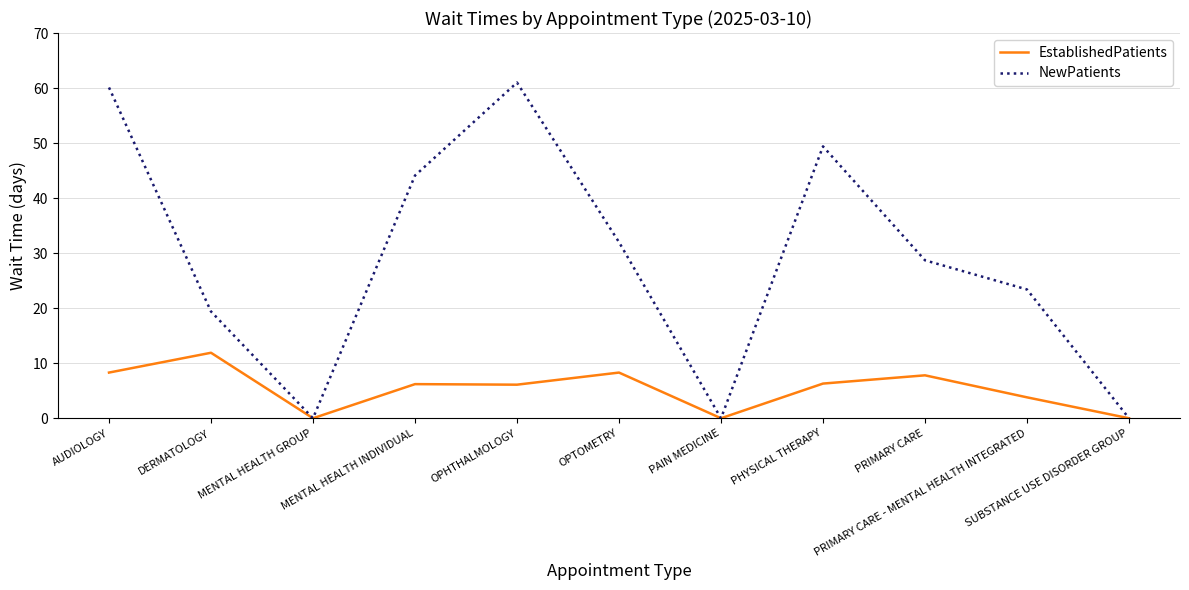

Which series has the largest range (max minus min)?

NewPatients